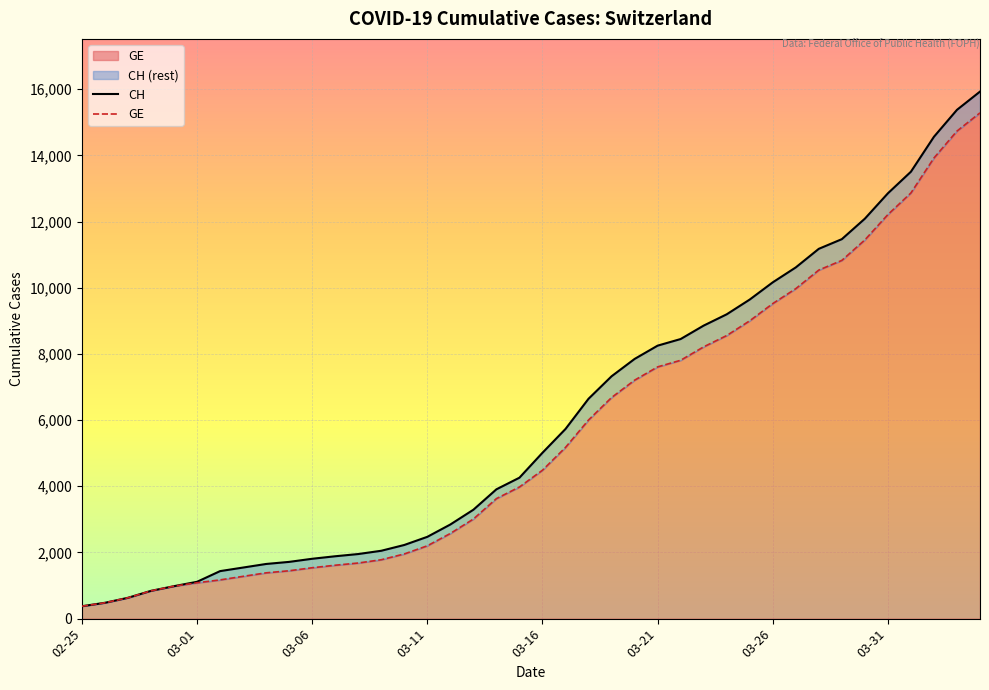

Which label corresponds to the smallest value in the chart?

02-25